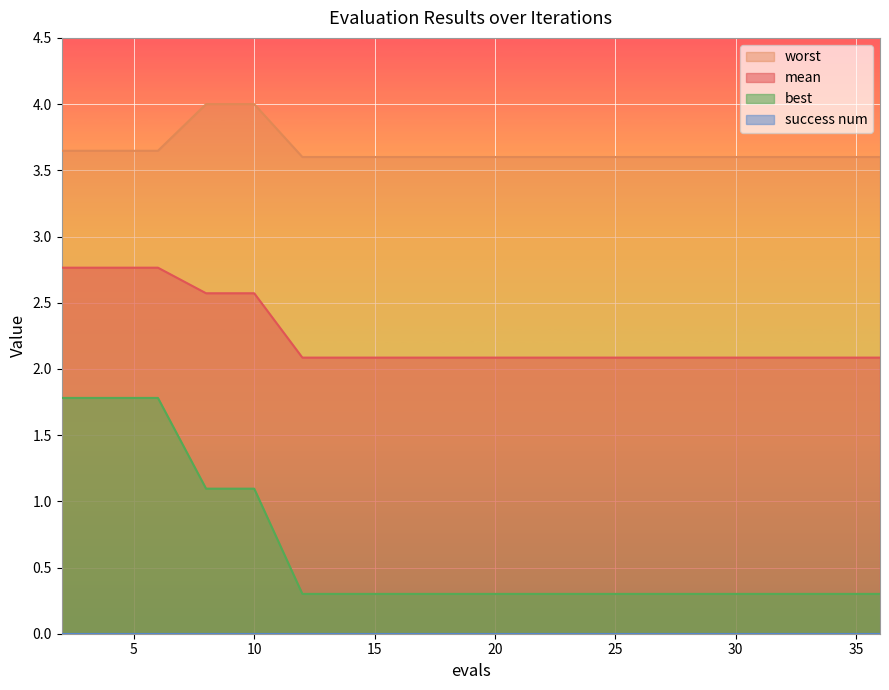

How many lines are shown in the chart?

4